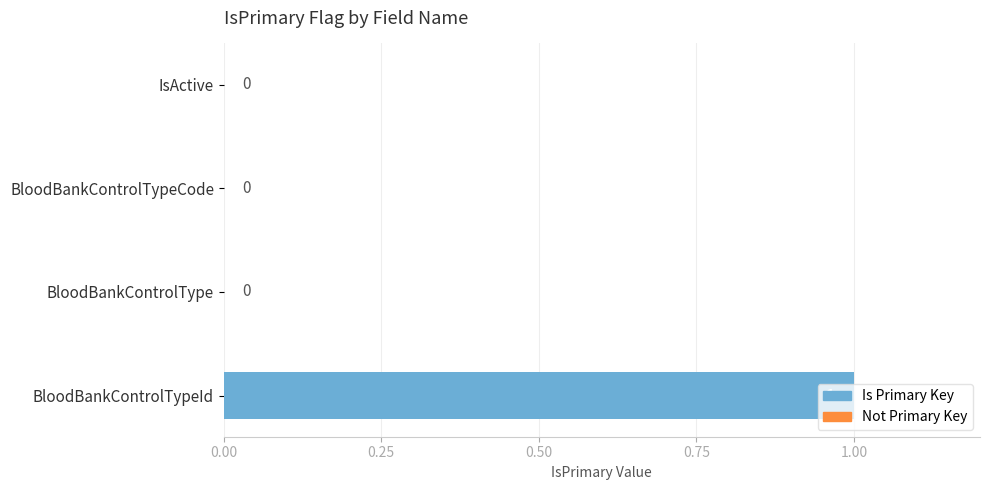

How many values are between 0 and 1?

4